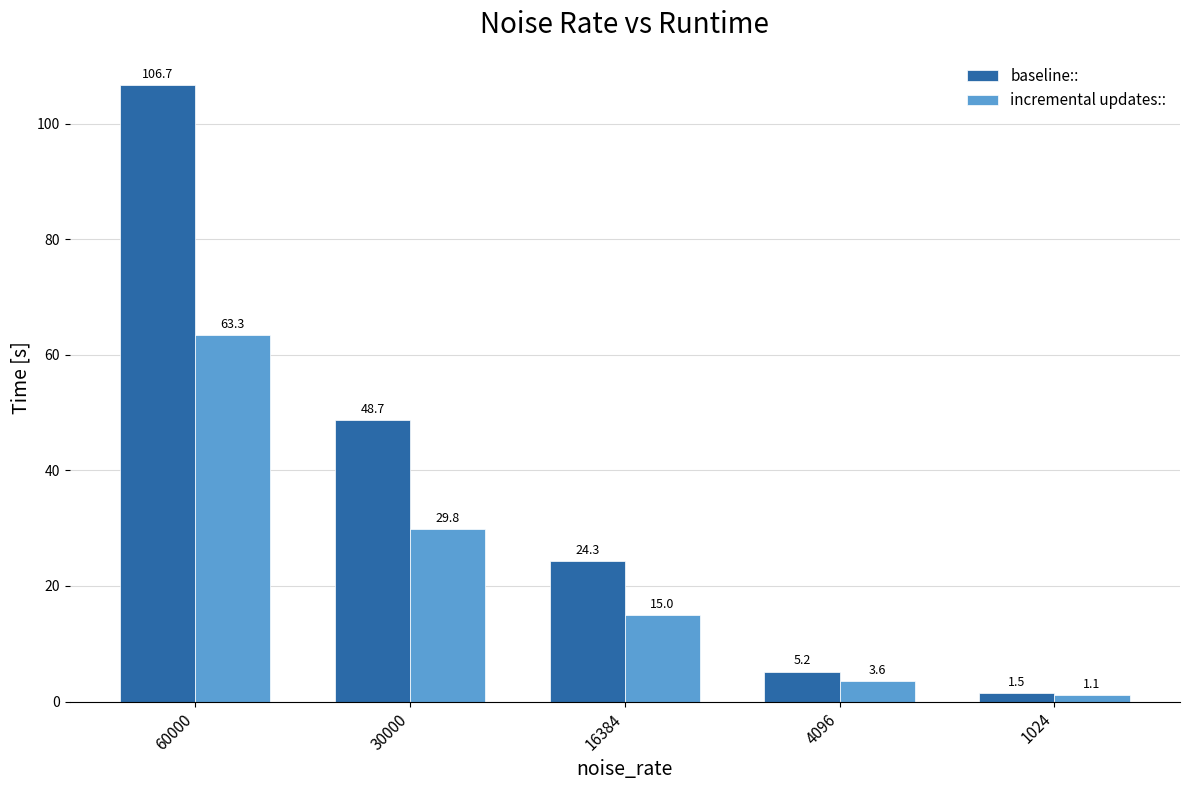

How many bars are there in total?

10